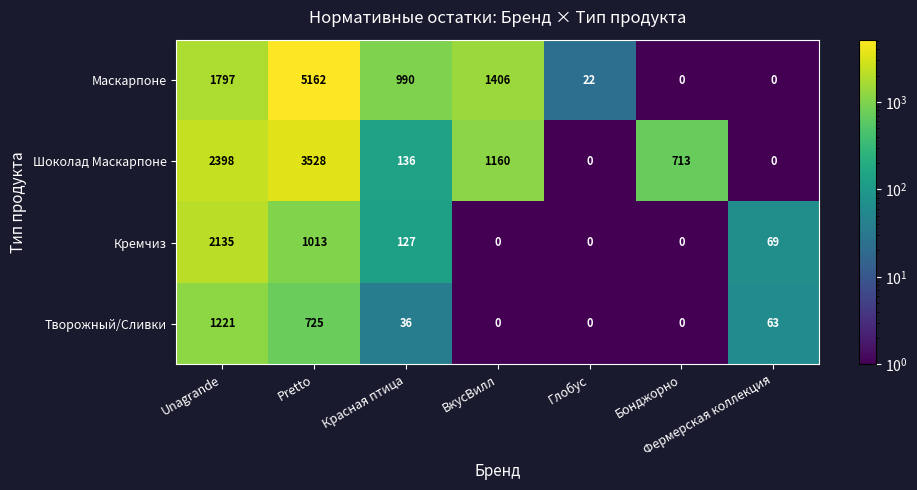

What value does the Шоколад Маскарпоне series have at Бонджорно, to the nearest 100?

700